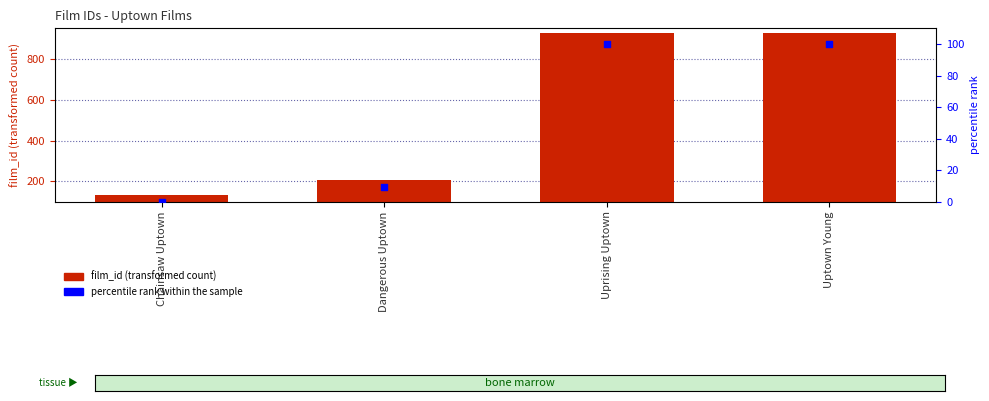

Which series reaches the maximum Y coordinate?

film_id